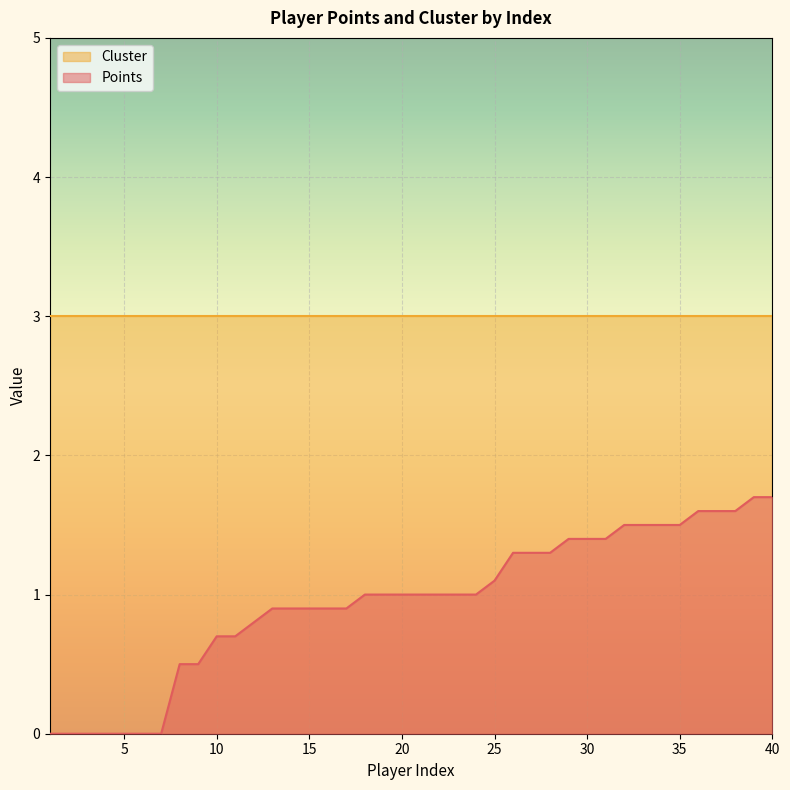

Rank the categories by value from lowest to highest.

1, 2, 3, 4, 5, 6, 7, 8, 9, 10, 11, 12, 13, 14, 15, 16, 17, 18, 19, 20, 21, 22, 23, 24, 25, 26, 27, 28, 29, 30, 31, 32, 33, 34, 35, 36, 37, 38, 39, 40